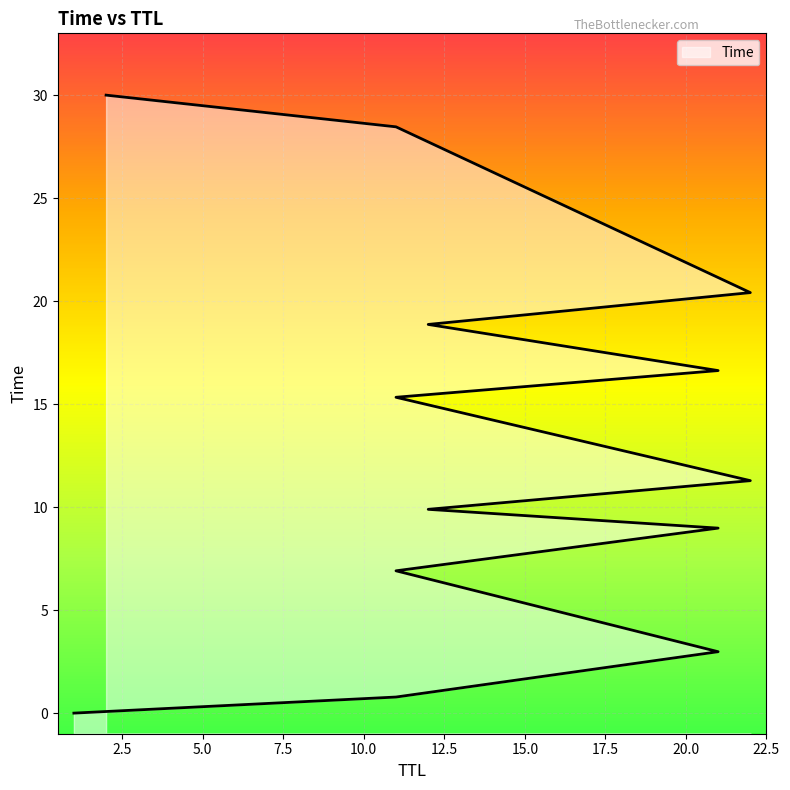

Reading left to right, list all the values displayed in this chart.

1=0.0	11=0.8	21=3.0	11=6.9	21=9.0	12=9.9	22=11.3	11=15.3	21=16.6	12=18.9	22=20.4	11=28.5	2=30.0